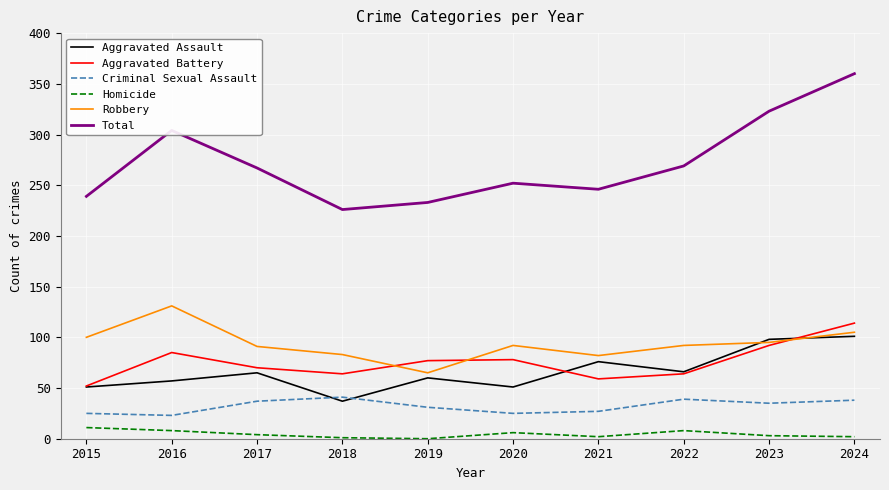

What value does the Aggravated Assault series have at 2022?

66